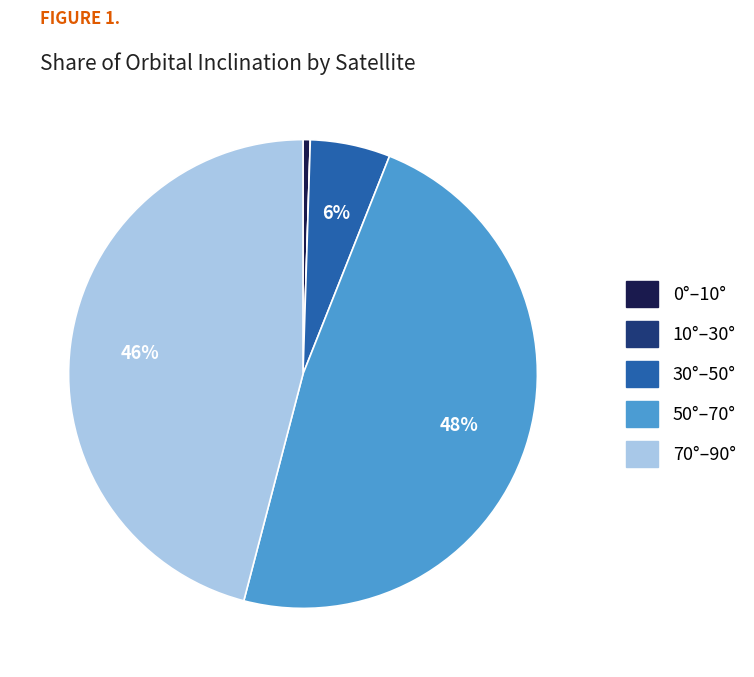

Which category has the biggest portion of the pie?

50°–70°